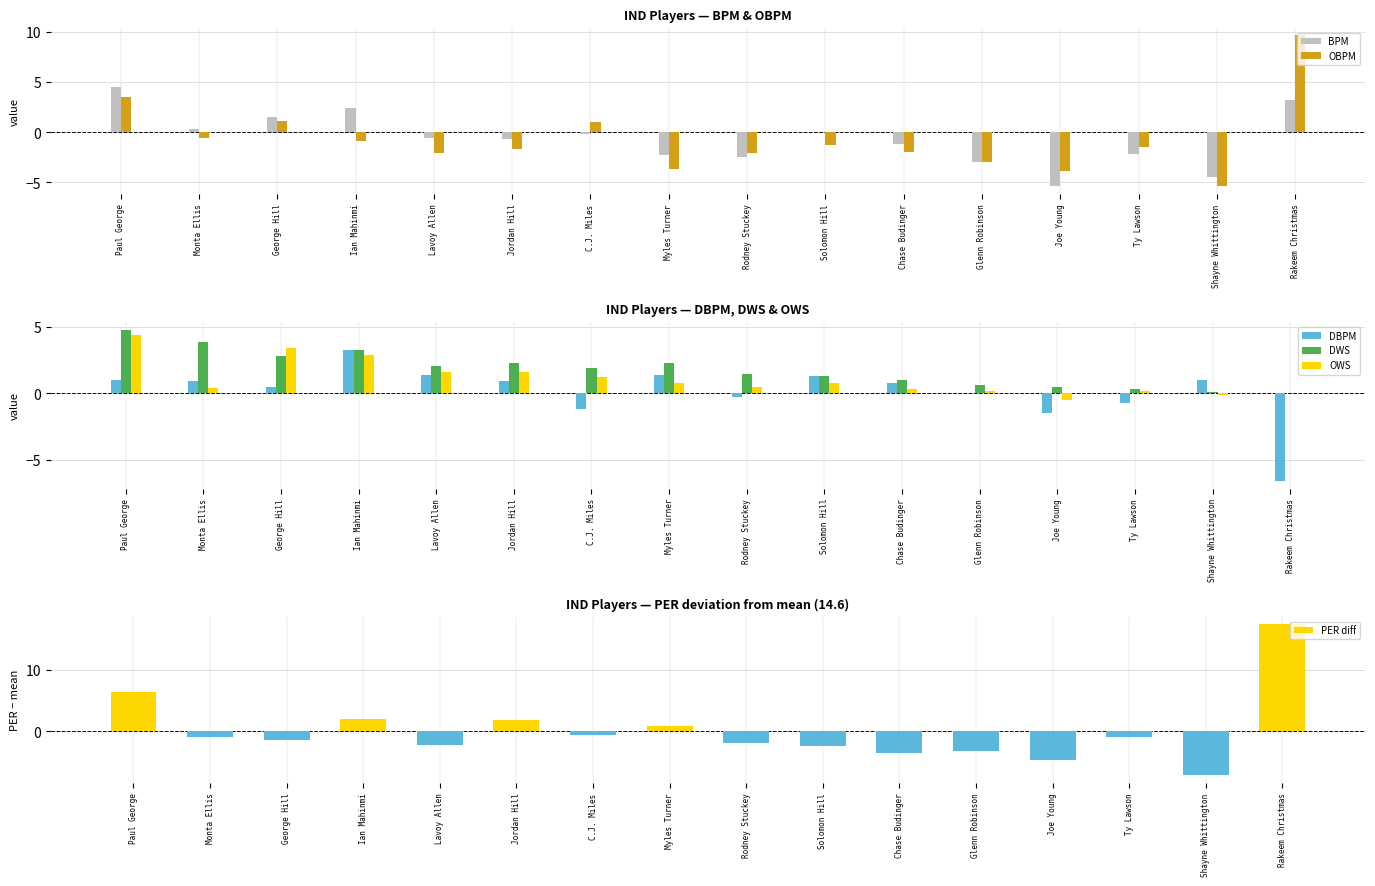

At which category is the sum across all series the highest?

Paul George